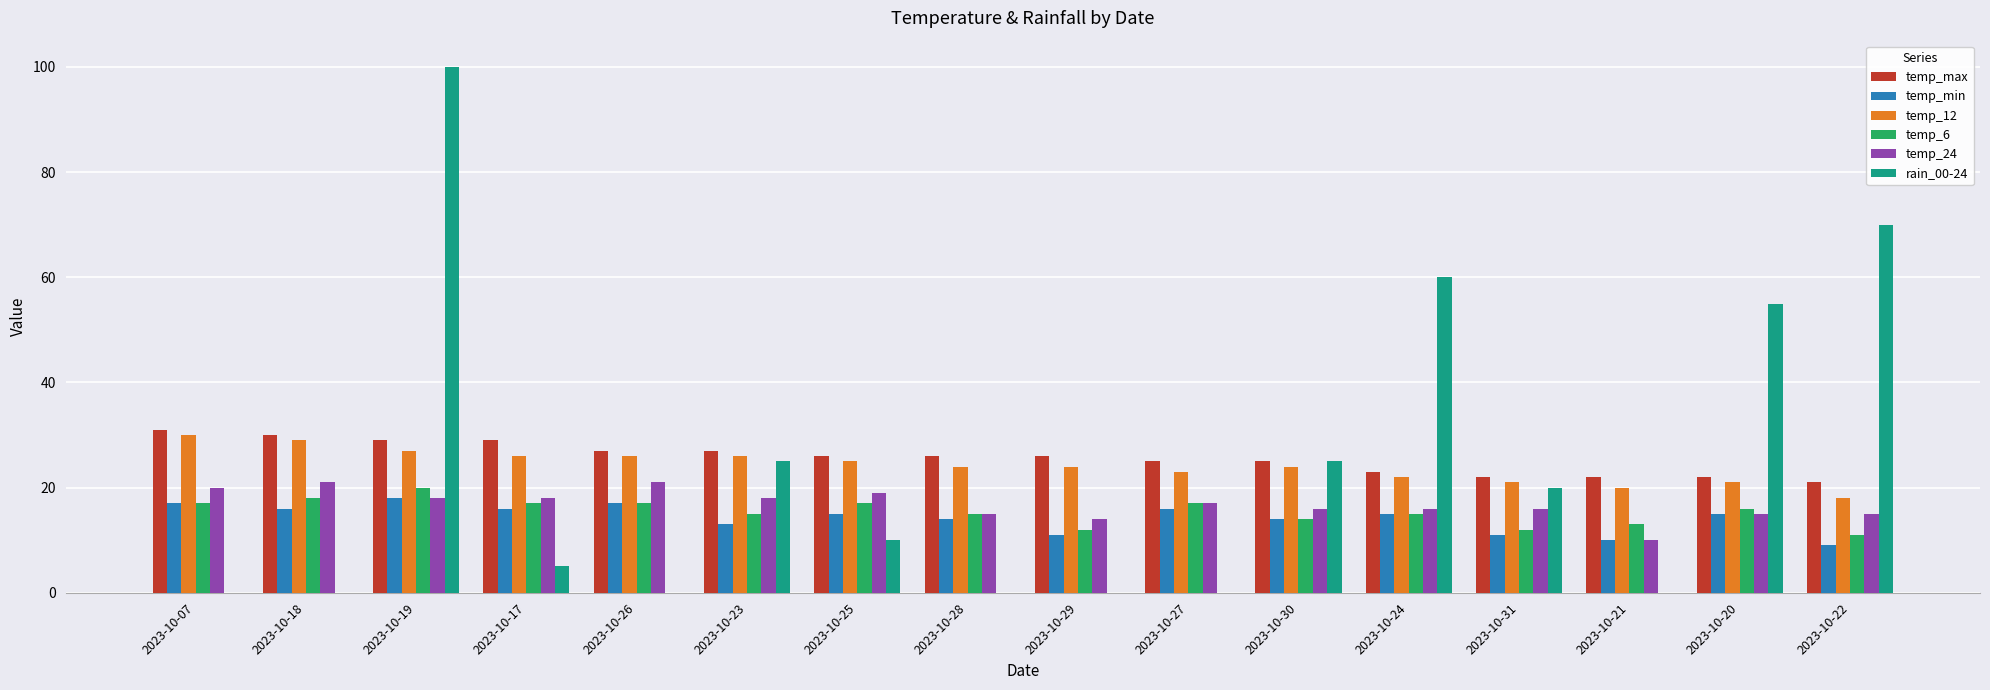

At which category is the sum across all series the highest?

2023-10-19